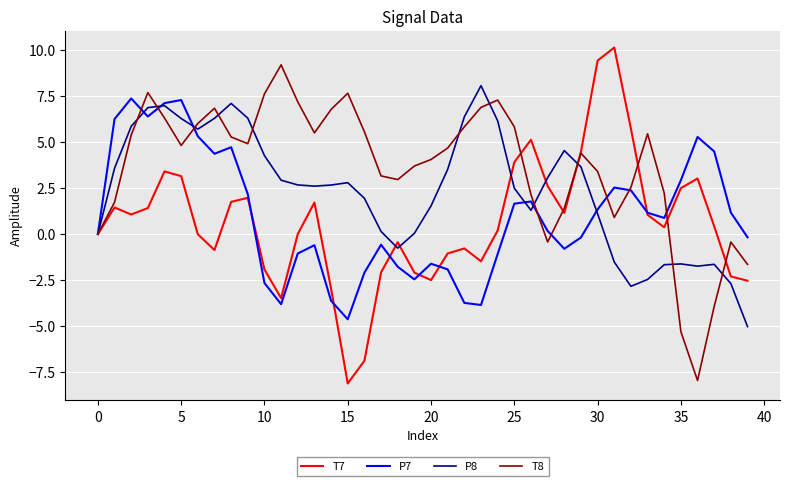

Which series has the largest total across all categories?

T8